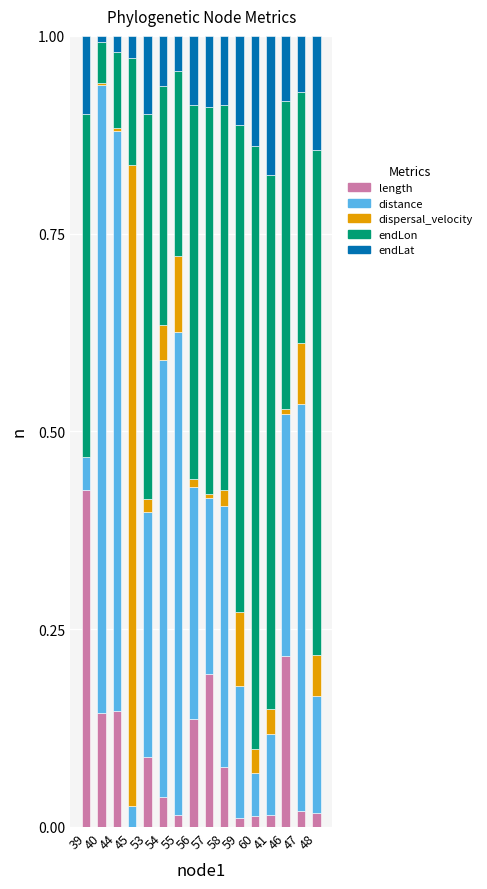

How many data points does each series have?

16